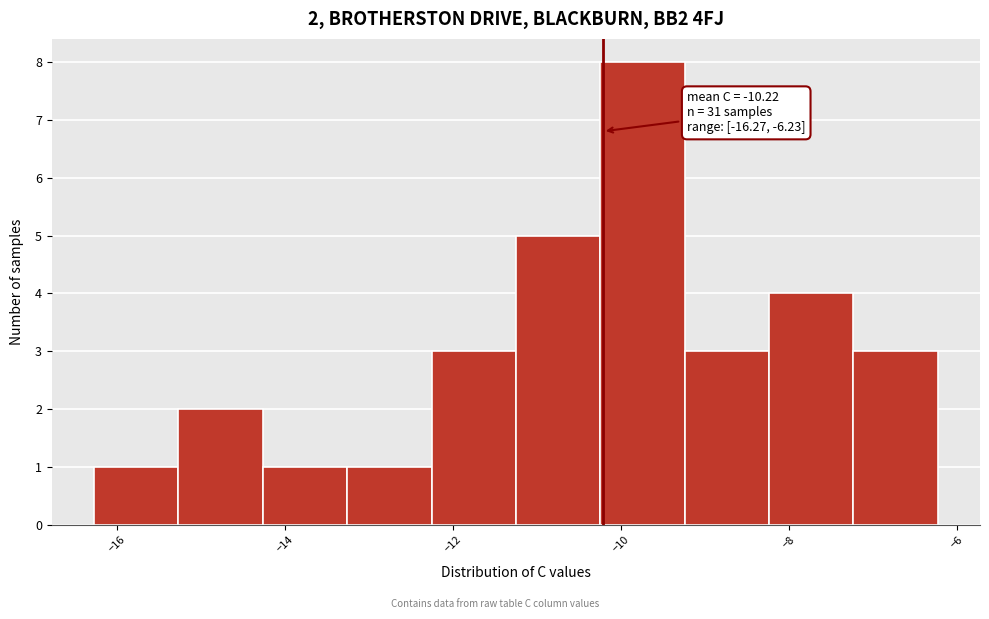

Which range on the x-axis has the tallest bar?

-10.2 to -9.2